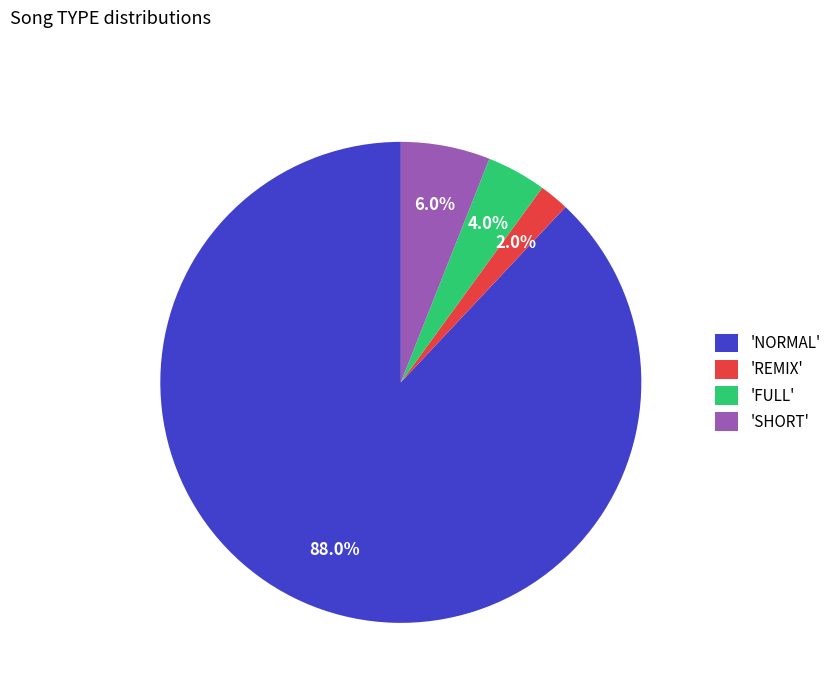

How many segments does this pie chart have?

4